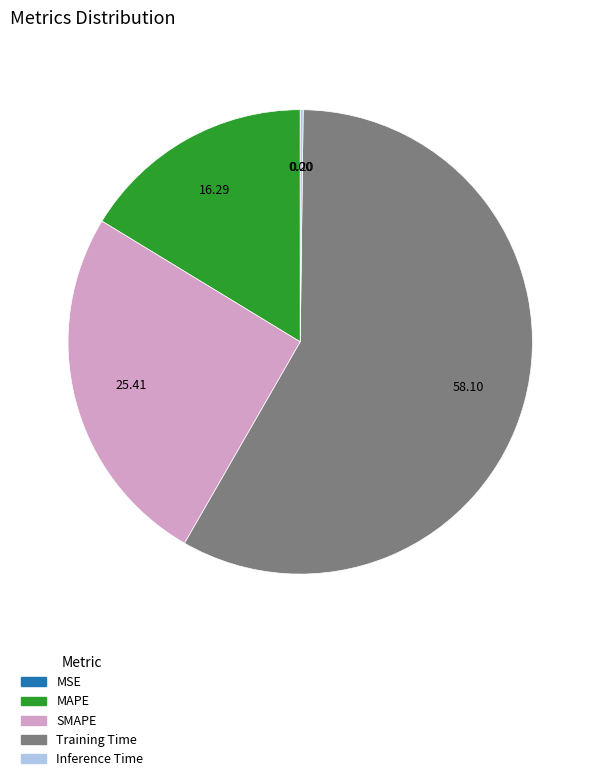

Is the sum of SMAPE and Training Time greater than half?

Yes